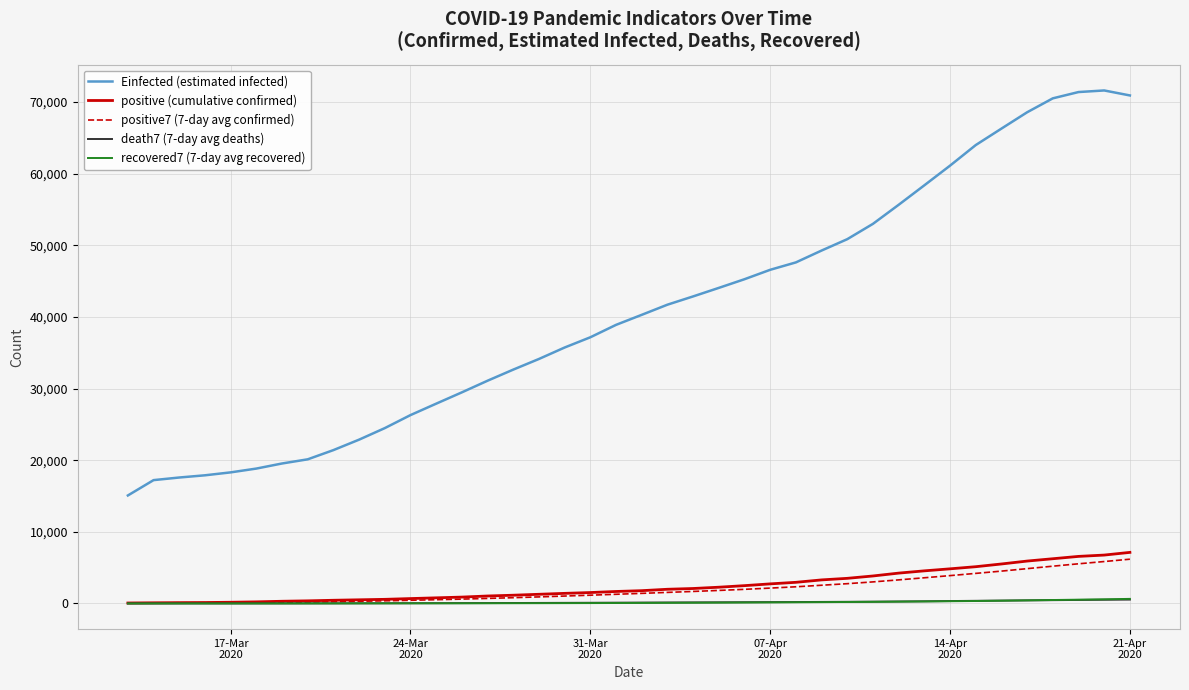

True or false: positive (cumulative confirmed) and Einfected (estimated infected) intersect in this chart.

False